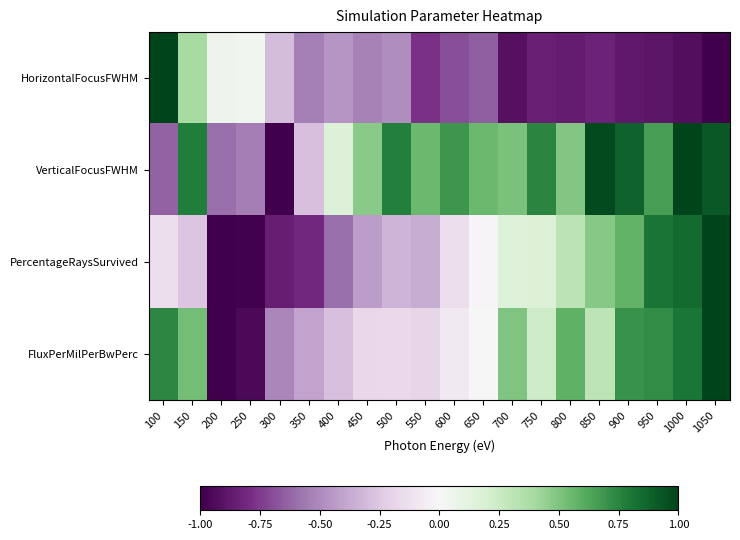

What is the smallest value displayed?

-1.0